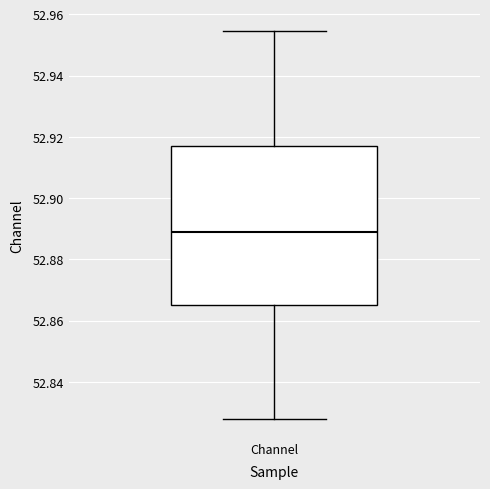

Read this box plot against the y-axis: the position of the median line, the range covered by the box, and the ends of both whiskers. The values are not printed on the chart, so give them approximately, as read against the axis.

median 52.890, box 52.866 to 52.918, whiskers 52.828 to 52.954